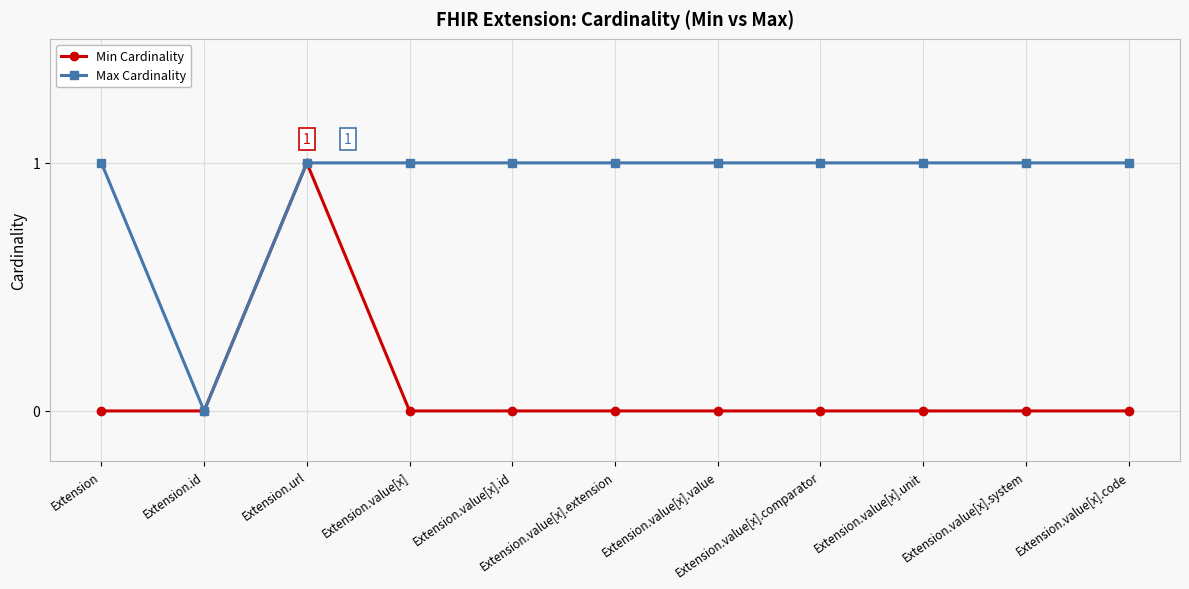

Which series has the largest total across all categories?

Max Cardinality